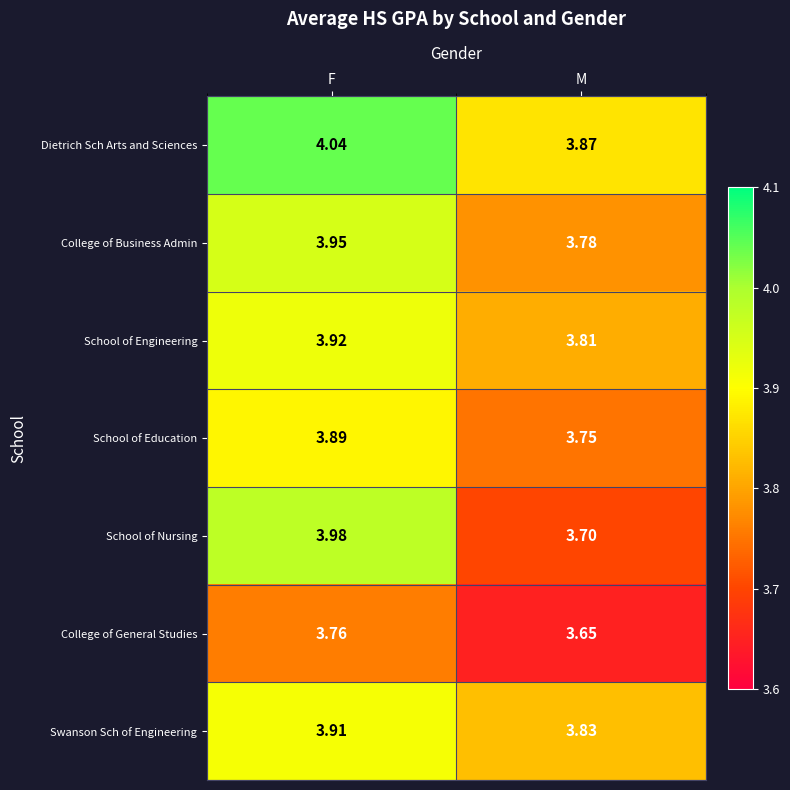

What is the spread (max minus min) of values at F?

0.3